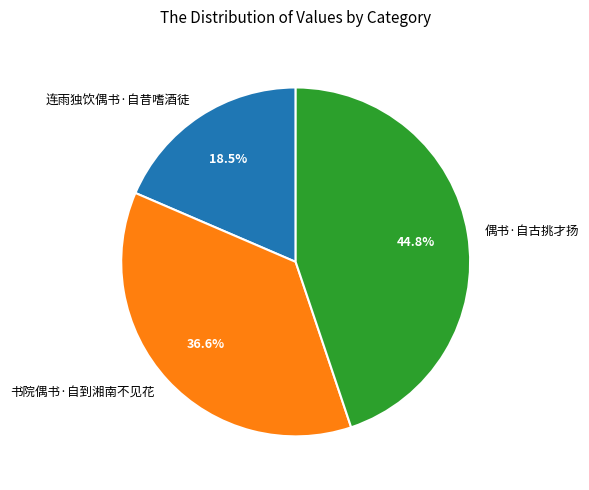

Combined, what portion of the pie is 书院偶书·自到湘南不见花 and 偶书·自古挑才扬?

81.5%